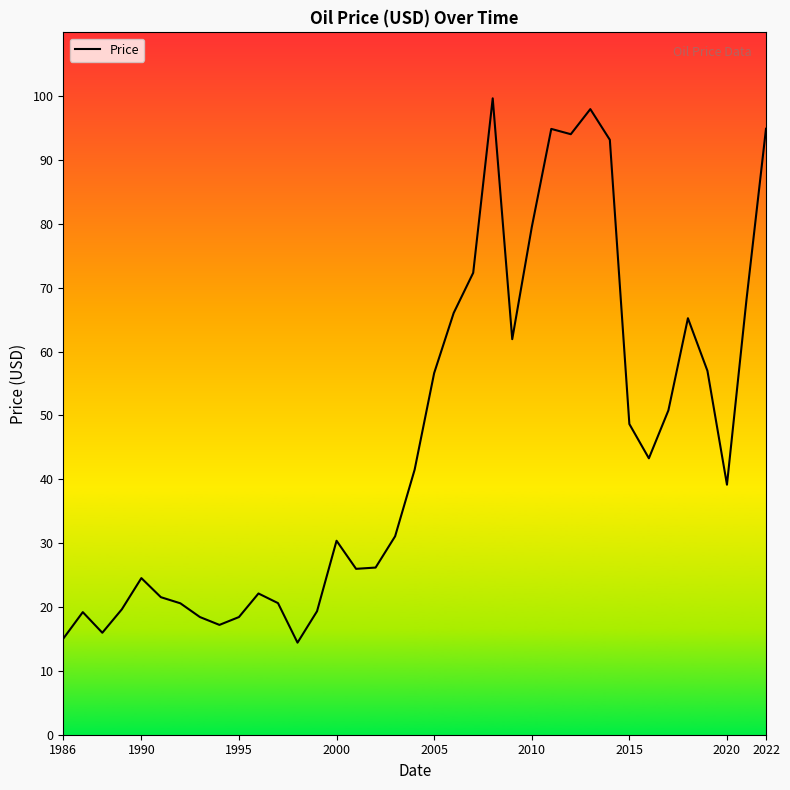

What is the maximum value shown in the chart?

99.7